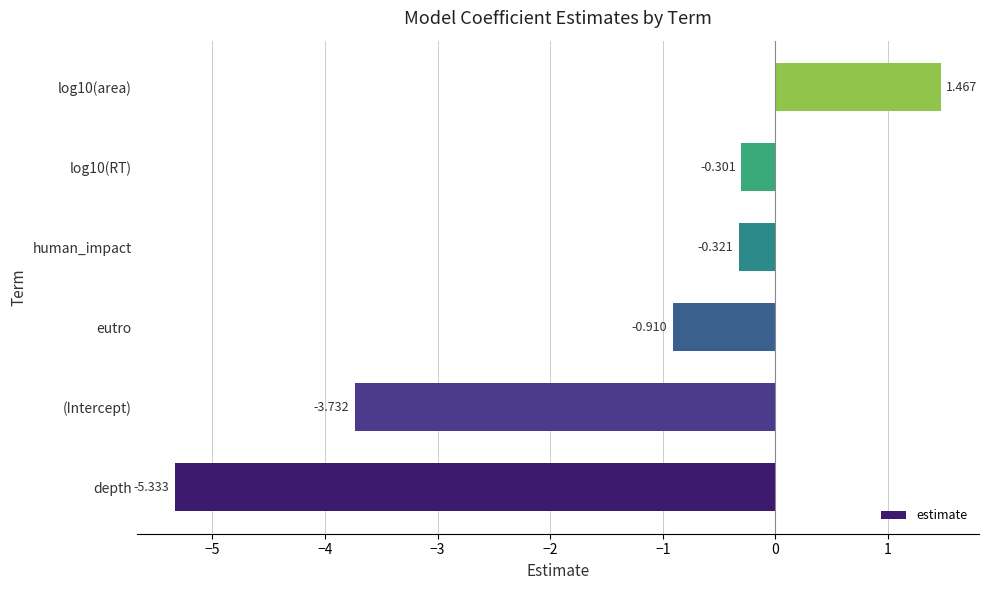

How many bars are there in total?

6